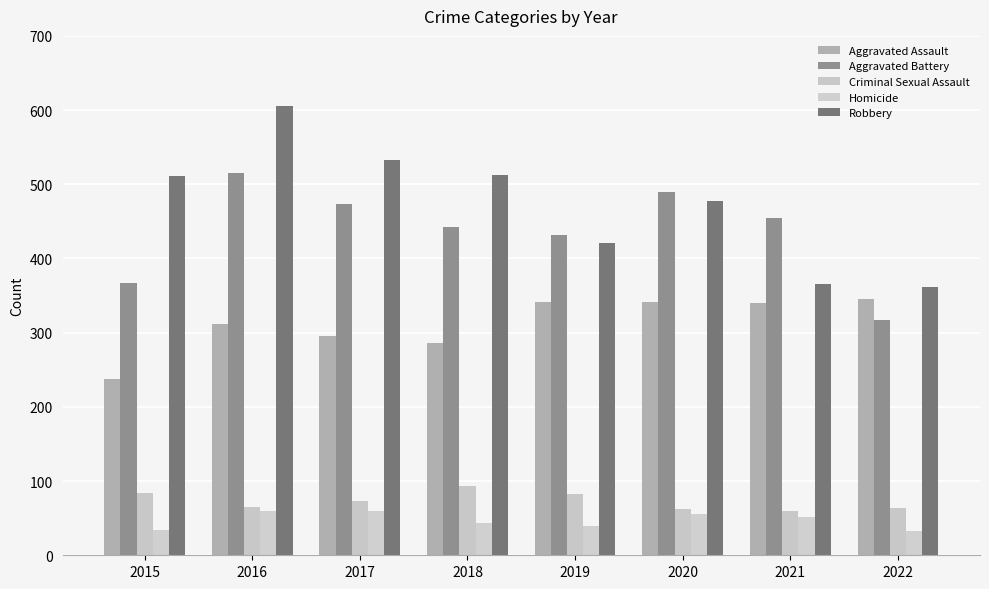

Which series changed the most between 2018 and 2019?

Robbery